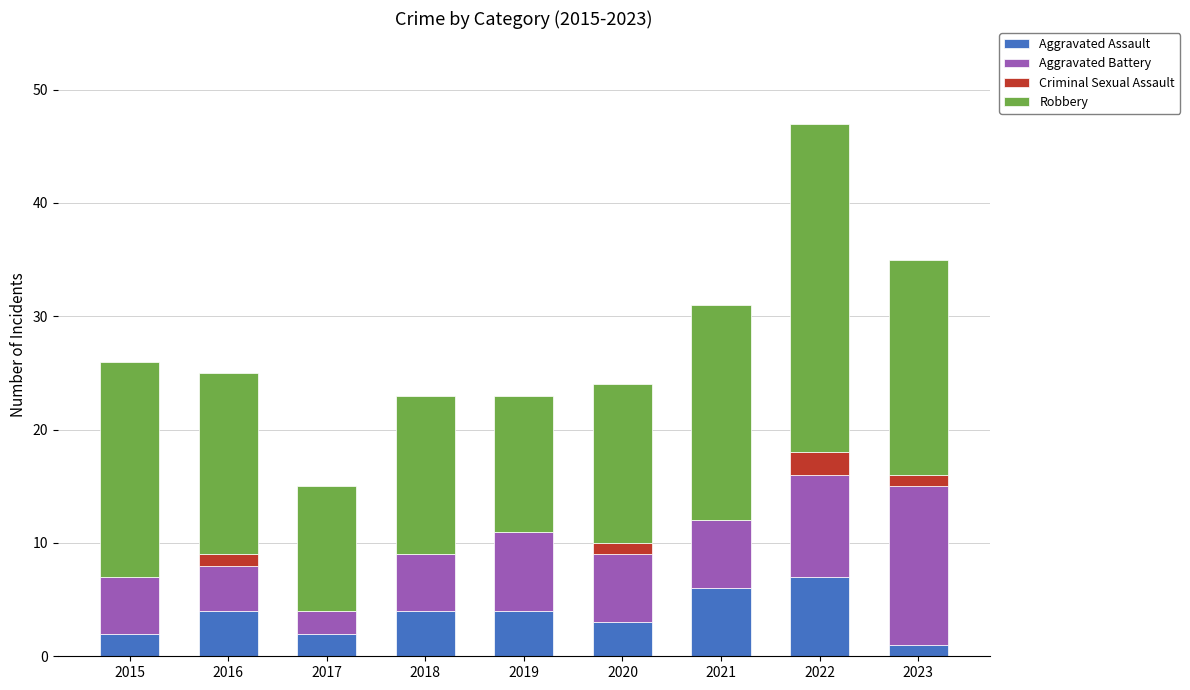

What is the maximum value for Aggravated Assault?

7